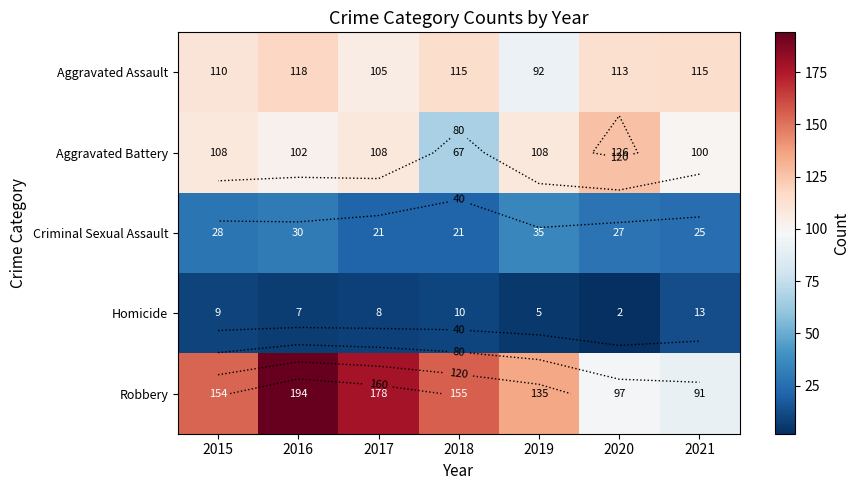

What is the total value across all series at 2018?

368